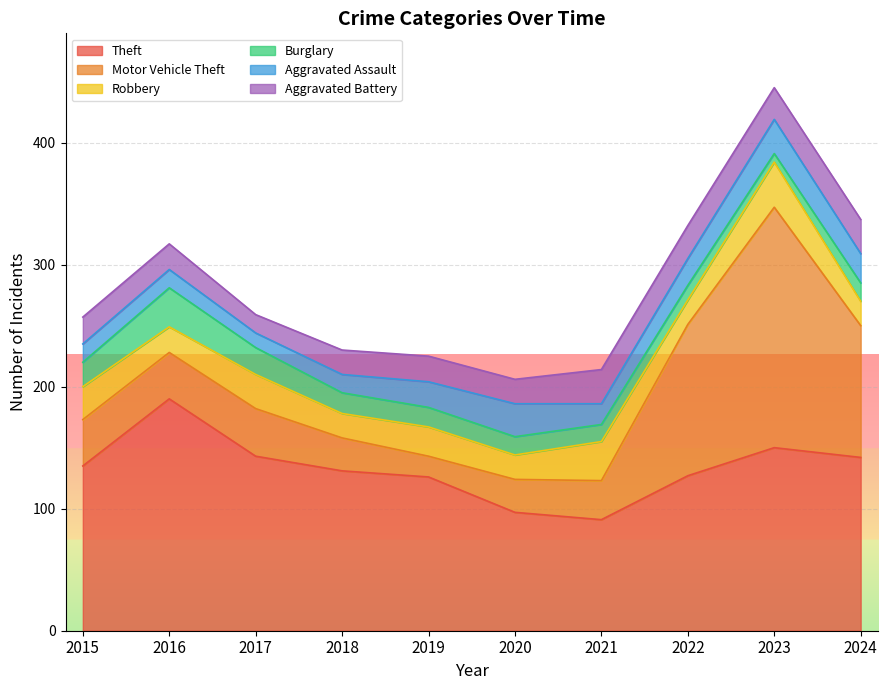

Between 2015 and 2017, which series saw the biggest shift?

Theft